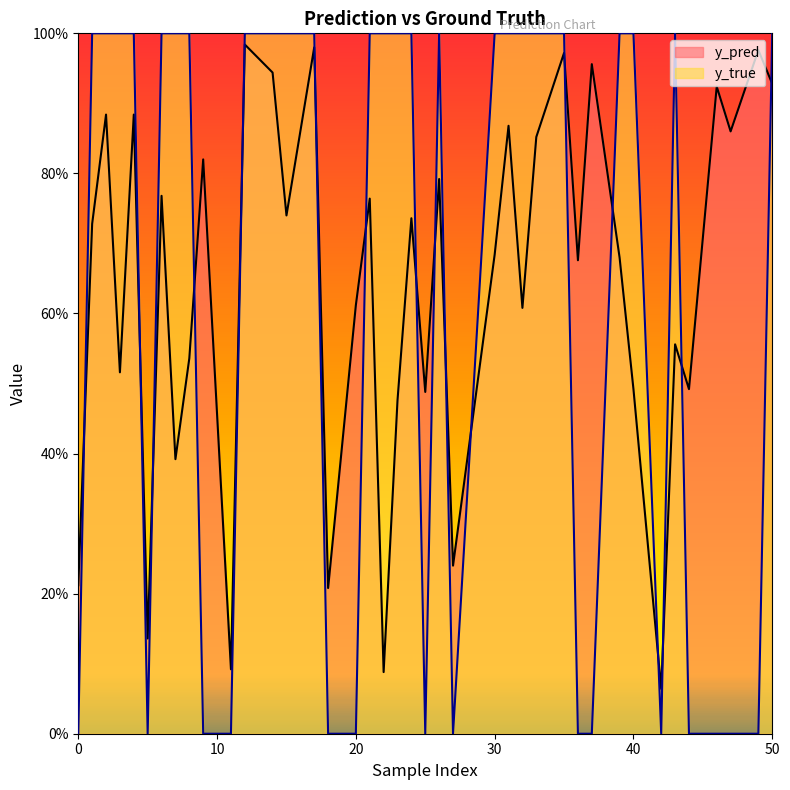

List the series in order of their peak value, highest first.

y_true, y_pred